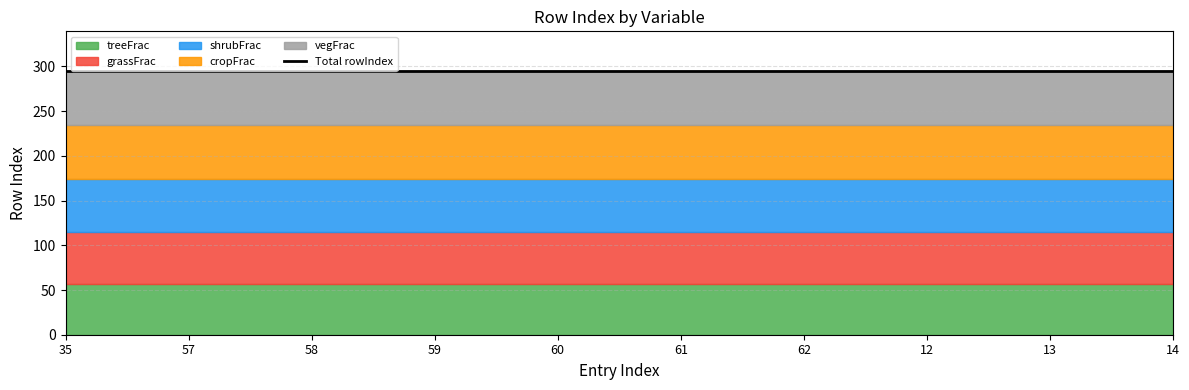

What is the maximum value shown in the chart?

61